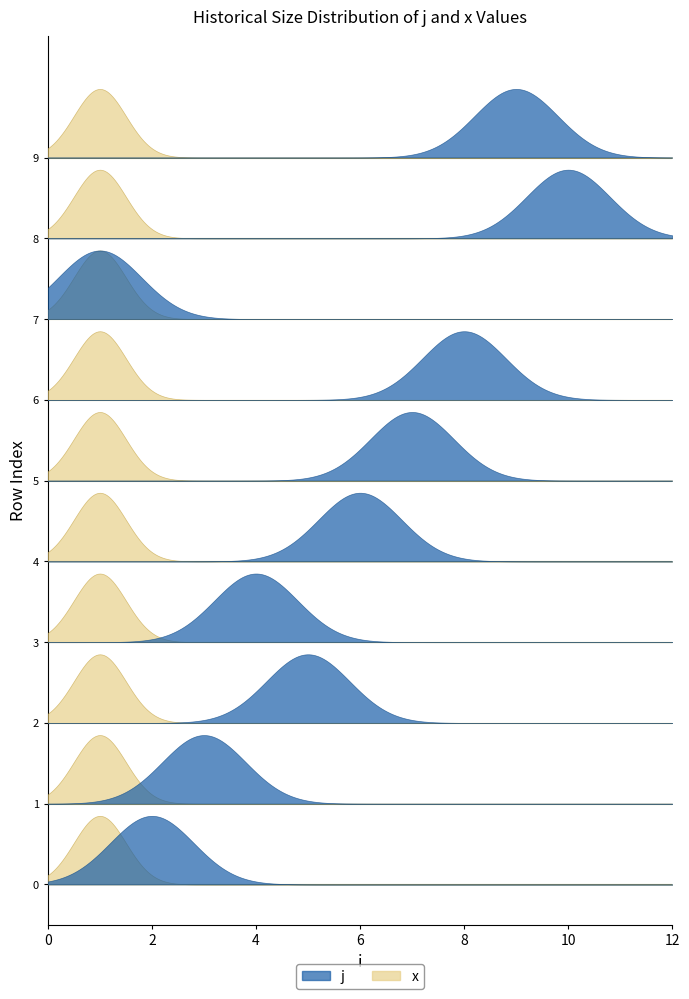

The x series shows 1 at 1. True or false?

True